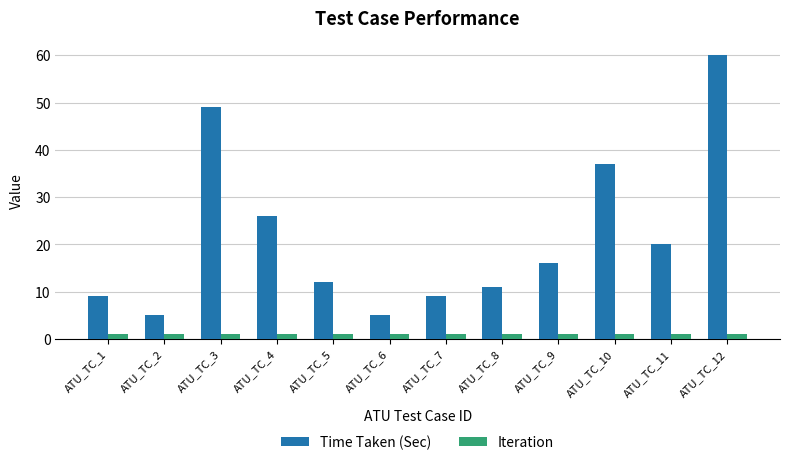

What are all the series names shown in the legend?

Time Taken (Sec), Iteration